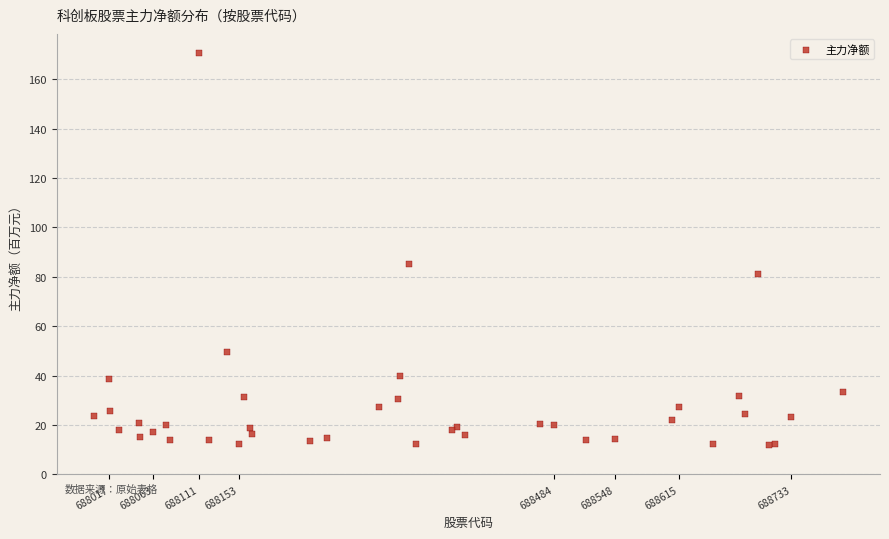

What Y value in the scatter plot is closest to 91?

85.2